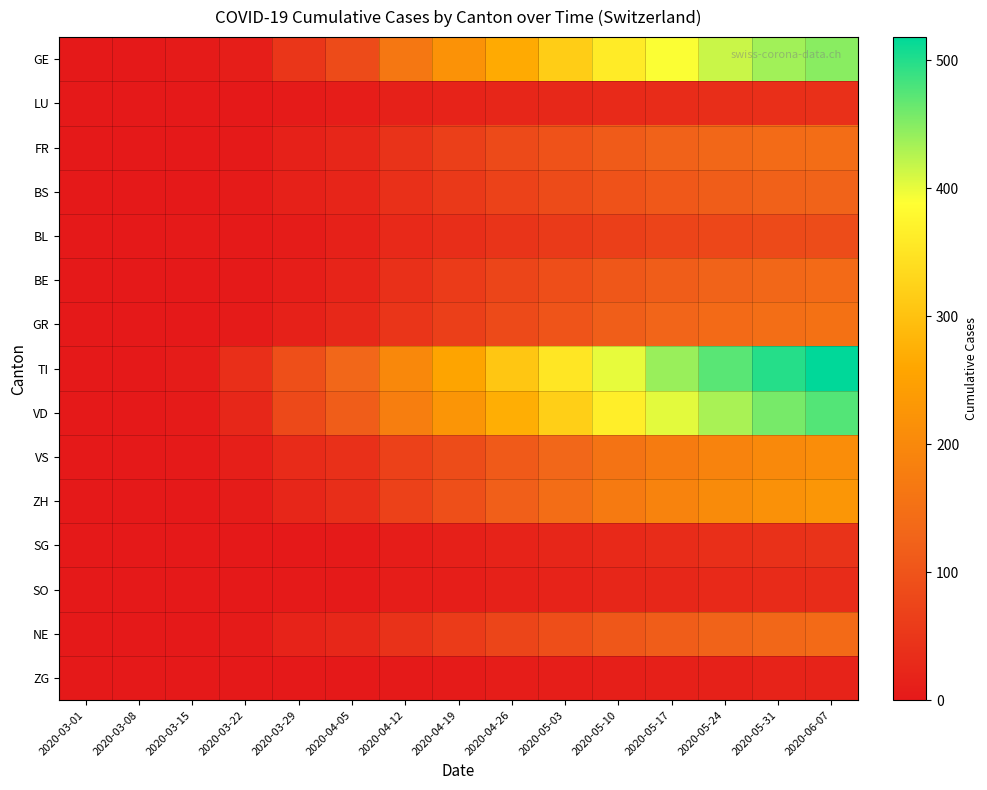

Reading left to right, what are all the values shown in this chart?

GE: 2020-03-01=0	2020-03-08=0	2020-03-15=4	2020-03-22=10	2020-03-29=49	2020-04-05=85	2020-04-12=165	2020-04-19=219	2020-04-26=267	2020-05-03=316	2020-05-10=360	2020-05-17=390	2020-05-24=415	2020-05-31=436	2020-06-07=448
LU: 2020-03-01=0	2020-03-08=0	2020-03-15=0	2020-03-22=1	2020-03-29=5	2020-04-05=7	2020-04-12=14	2020-04-19=18	2020-04-26=22	2020-05-03=26	2020-05-10=30	2020-05-17=33	2020-05-24=36	2020-05-31=38	2020-06-07=39
FR: 2020-03-01=0	2020-03-08=0	2020-03-15=0	2020-03-22=3	2020-03-29=15	2020-04-05=23	2020-04-12=45	2020-04-19=64	2020-04-26=82	2020-05-03=98	2020-05-10=113	2020-05-17=124	2020-05-24=133	2020-05-31=140	2020-06-07=145
BS: 2020-03-01=1	2020-03-08=1	2020-03-15=0	2020-03-22=5	2020-03-29=15	2020-04-05=21	2020-04-12=40	2020-04-19=55	2020-04-26=70	2020-05-03=84	2020-05-10=98	2020-05-17=108	2020-05-24=116	2020-05-31=122	2020-06-07=126
BL: 2020-03-01=0	2020-03-08=0	2020-03-15=2	2020-03-22=3	2020-03-29=6	2020-04-05=14	2020-04-12=27	2020-04-19=36	2020-04-26=46	2020-05-03=56	2020-05-10=65	2020-05-17=72	2020-05-24=78	2020-05-31=83	2020-06-07=87
BE: 2020-03-01=0	2020-03-08=0	2020-03-15=0	2020-03-22=3	2020-03-29=10	2020-04-05=20	2020-04-12=40	2020-04-19=57	2020-04-26=74	2020-05-03=90	2020-05-10=105	2020-05-17=116	2020-05-24=126	2020-05-31=133	2020-06-07=139
GR: 2020-03-01=0	2020-03-08=1	2020-03-15=0	2020-03-22=4	2020-03-29=15	2020-04-05=26	2020-04-12=48	2020-04-19=65	2020-04-26=83	2020-05-03=100	2020-05-10=117	2020-05-17=129	2020-05-24=139	2020-05-31=147	2020-06-07=153
TI: 2020-03-01=0	2020-03-08=0	2020-03-15=6	2020-03-22=37	2020-03-29=93	2020-04-05=132	2020-04-12=200	2020-04-19=255	2020-04-26=306	2020-05-03=353	2020-05-10=400	2020-05-17=440	2020-05-24=472	2020-05-31=498	2020-06-07=518
VD: 2020-03-01=0	2020-03-08=0	2020-03-15=5	2020-03-22=24	2020-03-29=81	2020-04-05=116	2020-04-12=180	2020-04-19=225	2020-04-26=272	2020-05-03=319	2020-05-10=365	2020-05-17=402	2020-05-24=432	2020-05-31=457	2020-06-07=475
VS: 2020-03-01=0	2020-03-08=0	2020-03-15=2	2020-03-22=11	2020-03-29=31	2020-04-05=40	2020-04-12=67	2020-04-19=87	2020-04-26=110	2020-05-03=132	2020-05-10=156	2020-05-17=174	2020-05-24=189	2020-05-31=201	2020-06-07=210
ZH: 2020-03-01=0	2020-03-08=1	2020-03-15=1	2020-03-22=6	2020-03-29=22	2020-04-05=36	2020-04-12=67	2020-04-19=93	2020-04-26=119	2020-05-03=145	2020-05-10=170	2020-05-17=189	2020-05-24=205	2020-05-31=218	2020-06-07=228
SG: 2020-03-01=0	2020-03-08=0	2020-03-15=0	2020-03-22=0	2020-03-29=1	2020-04-05=3	2020-04-12=7	2020-04-19=12	2020-04-26=17	2020-05-03=23	2020-05-10=28	2020-05-17=33	2020-05-24=37	2020-05-31=41	2020-06-07=44
SO: 2020-03-01=0	2020-03-08=0	2020-03-15=0	2020-03-22=0	2020-03-29=2	2020-04-05=3	2020-04-12=7	2020-04-19=10	2020-04-26=14	2020-05-03=18	2020-05-10=22	2020-05-17=25	2020-05-24=28	2020-05-31=31	2020-06-07=33
NE: 2020-03-01=0	2020-03-08=0	2020-03-15=0	2020-03-22=4	2020-03-29=18	2020-04-05=24	2020-04-12=43	2020-04-19=58	2020-04-26=74	2020-05-03=90	2020-05-10=105	2020-05-17=116	2020-05-24=126	2020-05-31=133	2020-06-07=139
ZG: 2020-03-01=0	2020-03-08=0	2020-03-15=0	2020-03-22=0	2020-03-29=1	2020-04-05=1	2020-04-12=3	2020-04-19=5	2020-04-26=7	2020-05-03=9	2020-05-10=11	2020-05-17=13	2020-05-24=15	2020-05-31=17	2020-06-07=18